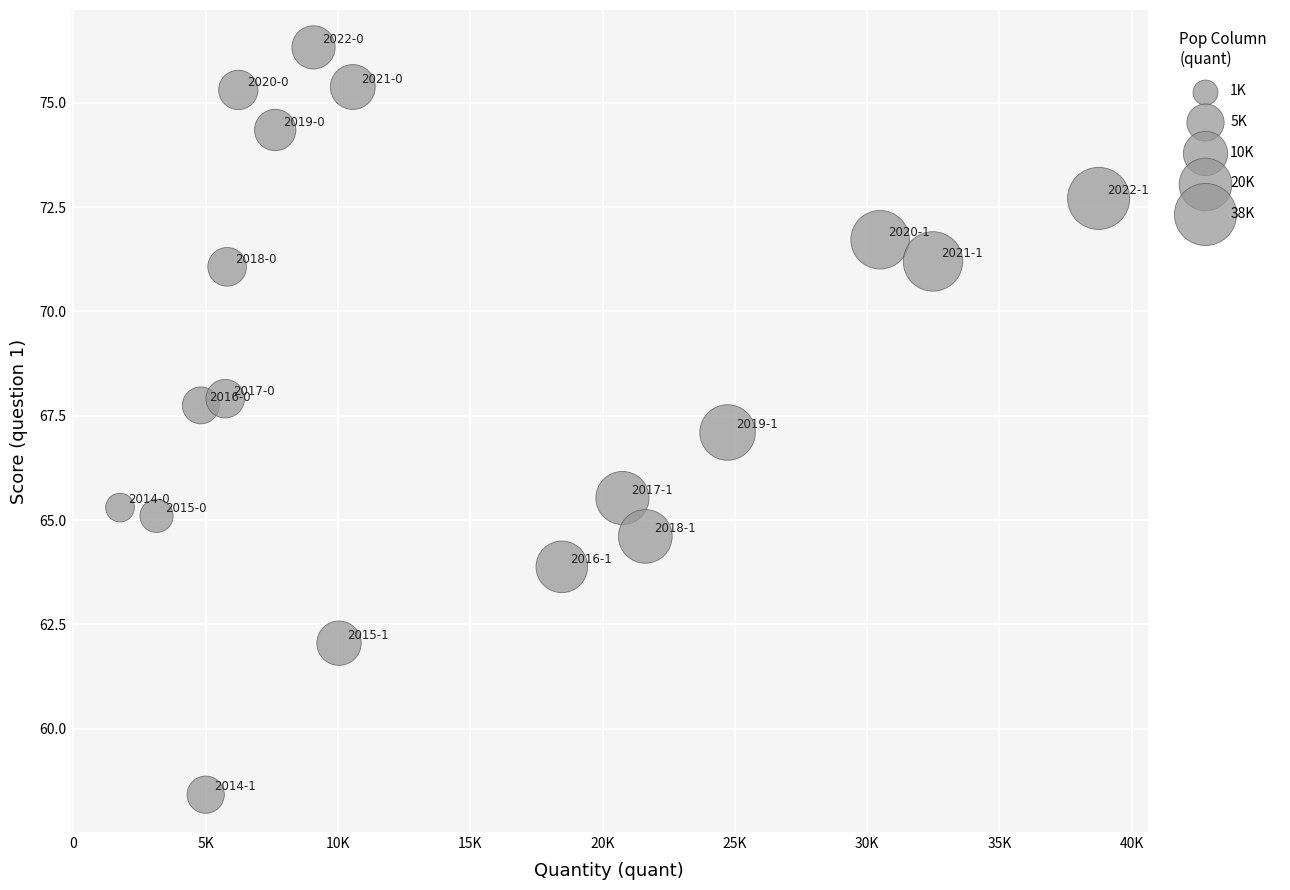

What is the range of X values (max minus min)?

36989.0